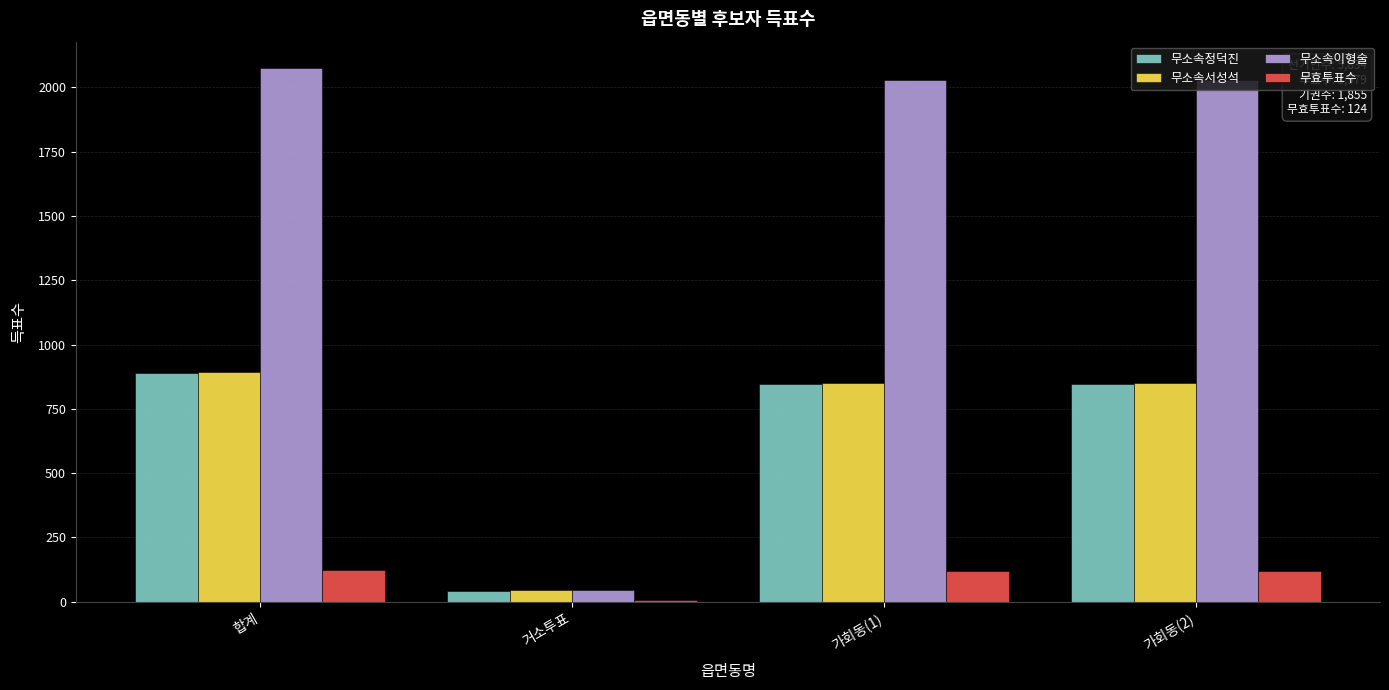

Is the value of 무소속서성석 at 가회동(2) greater than the value of 무소속정덕진 at 거소투표?

Yes